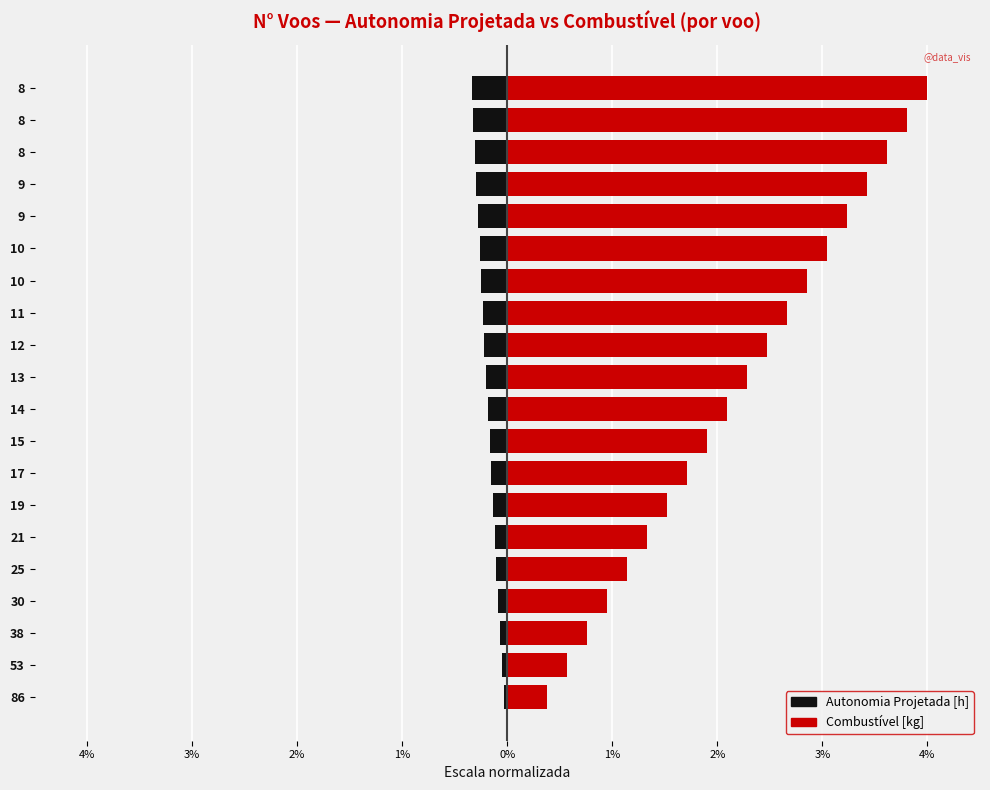

At how many categories does at least one series exceed 0?

20